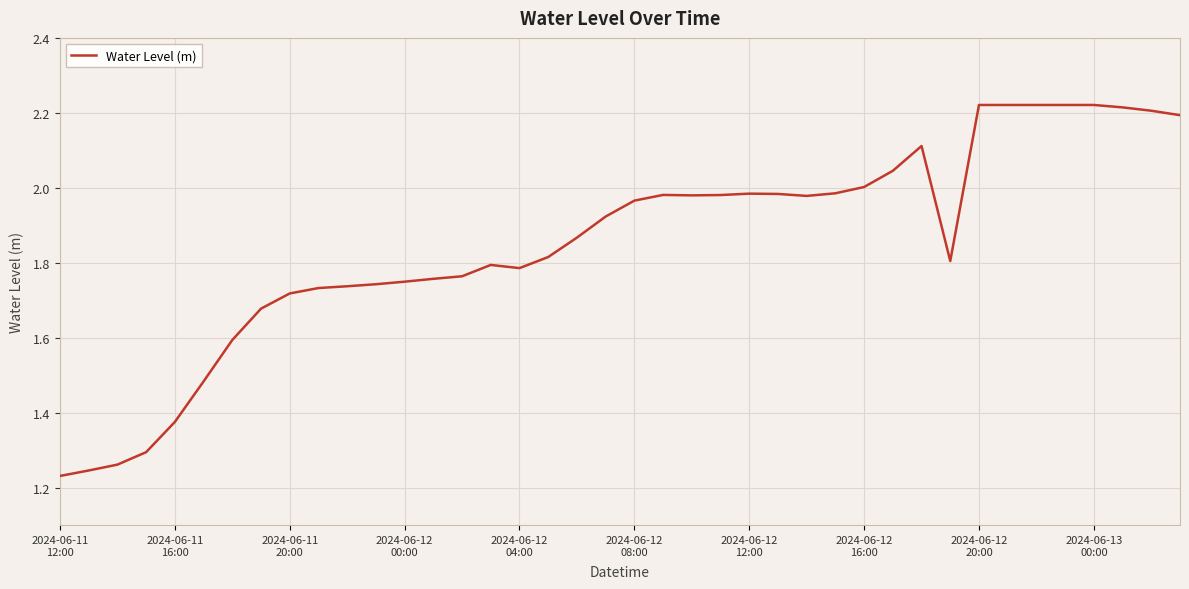

What is the value of the 11th point from the left?

1.7